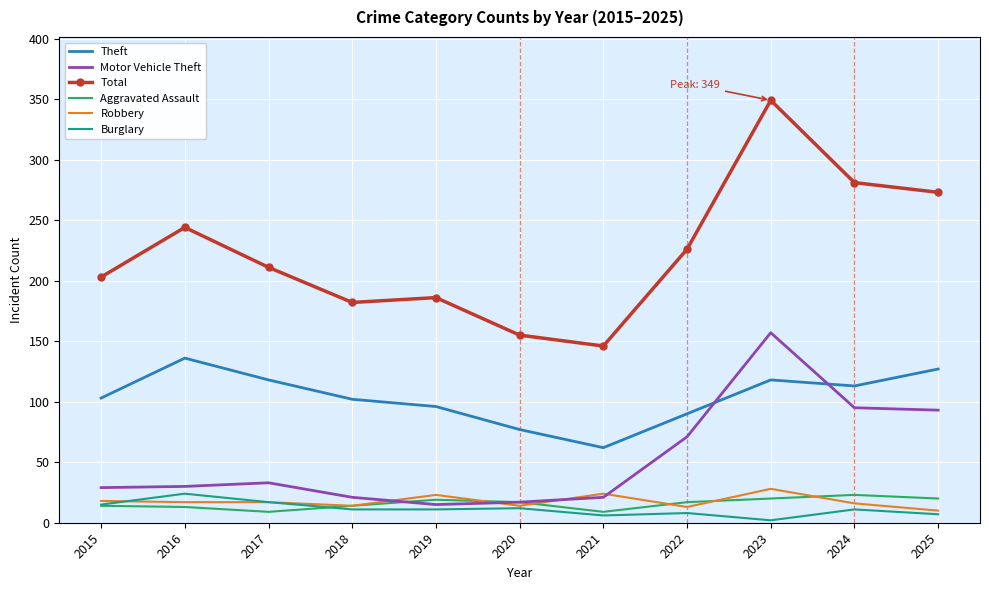

True or false: Theft and Aggravated Assault intersect in this chart.

False